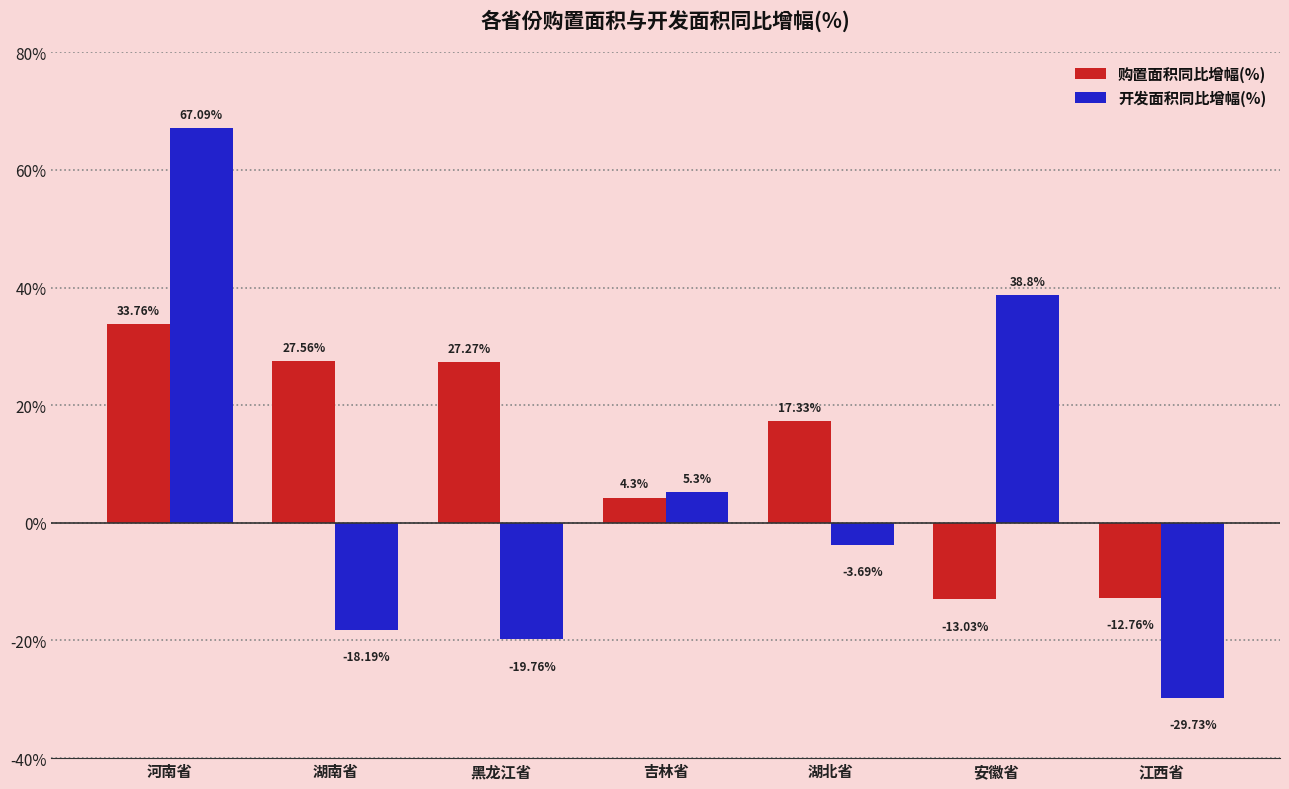

How many distinct data groups are displayed?

2